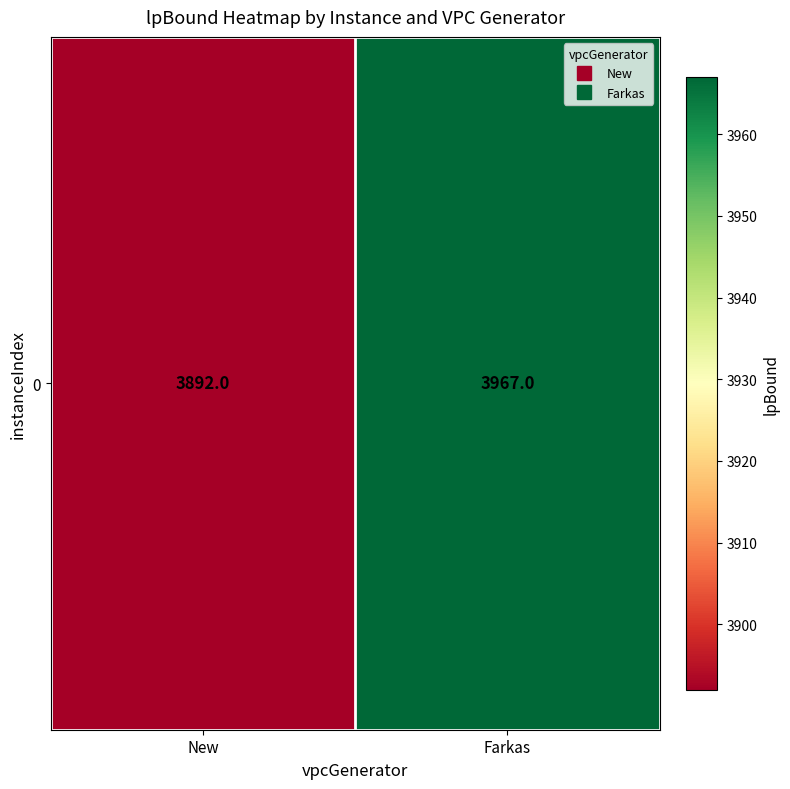

What is the minimum value shown in the chart?

3892